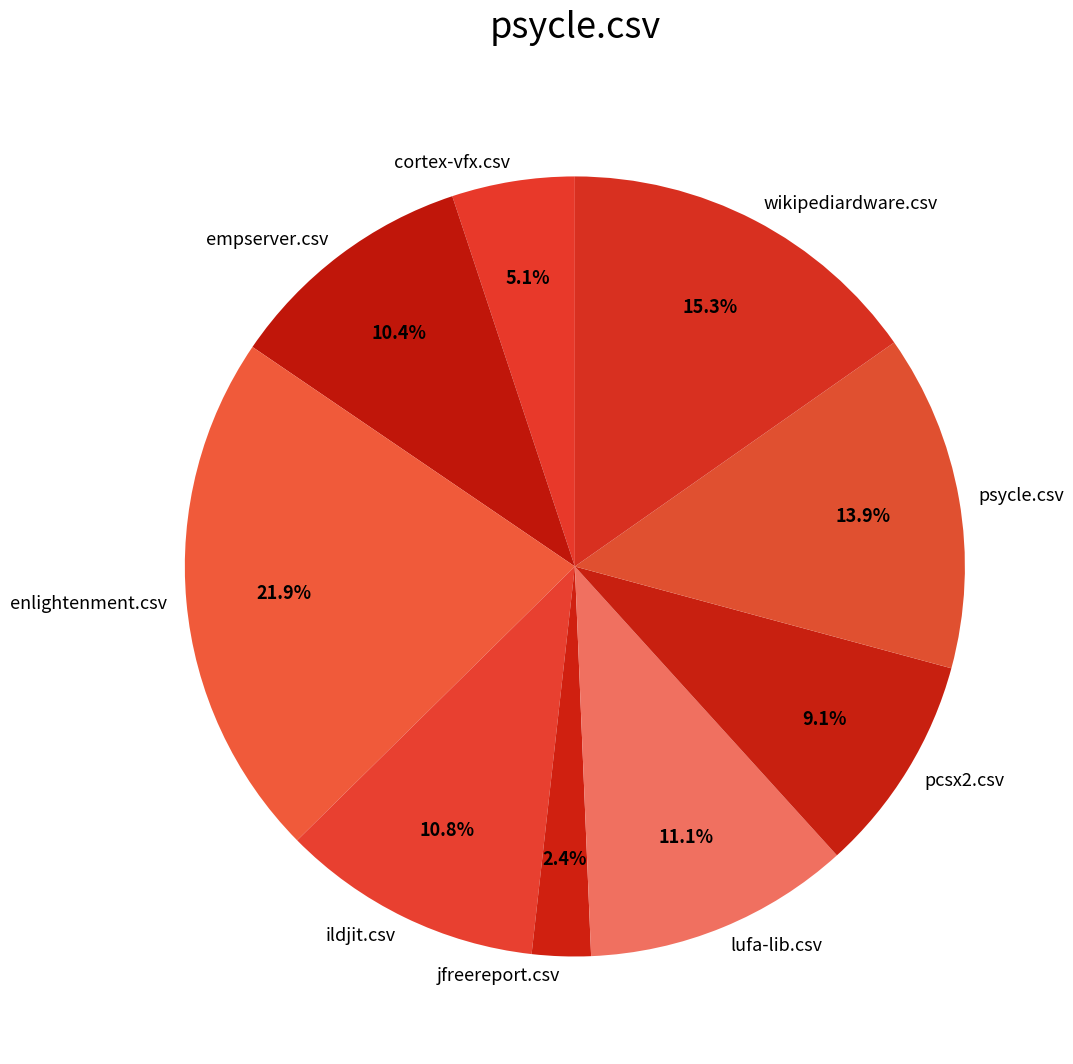

How many slices are in this pie chart?

9